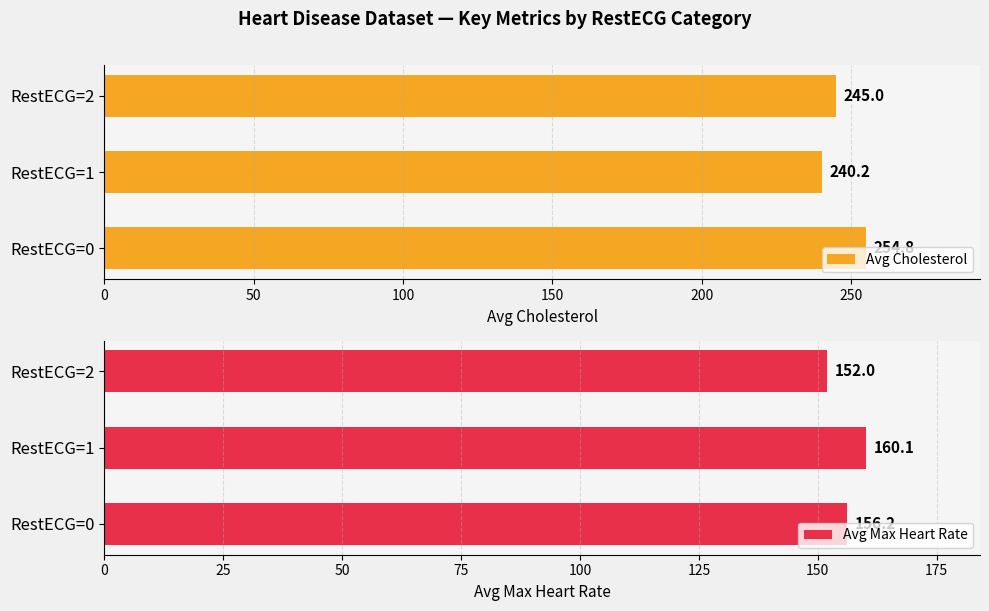

What is the average value of the Avg Cholesterol series?

246.7